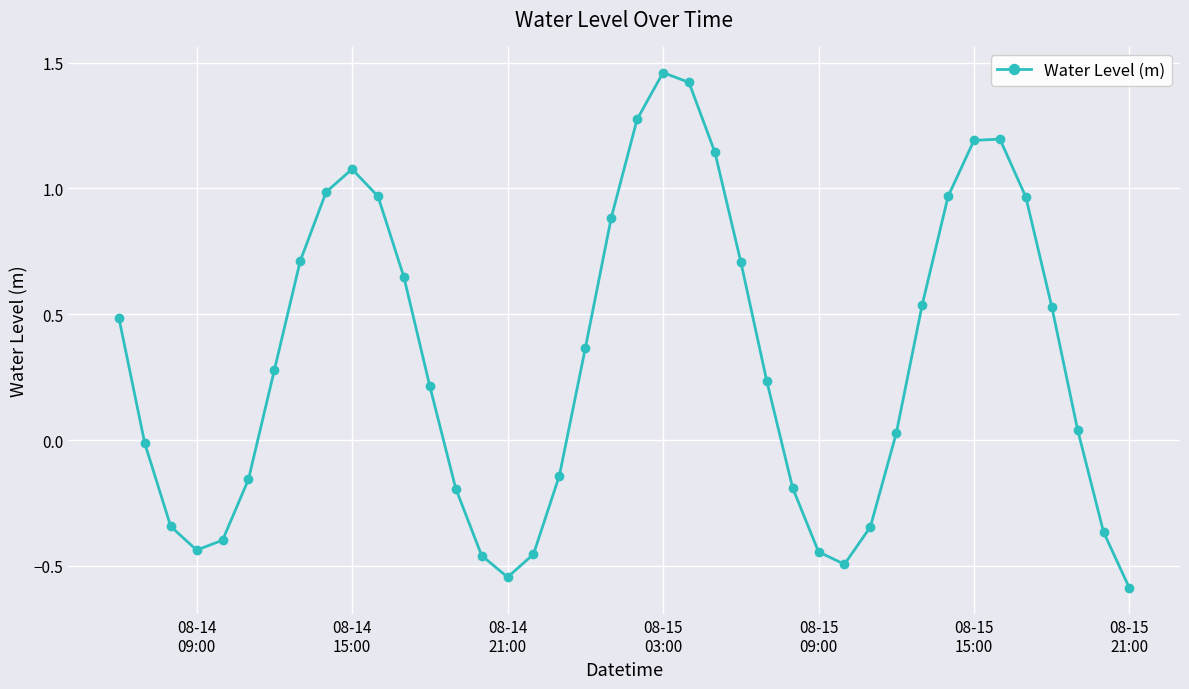

What is the average value?

0.3